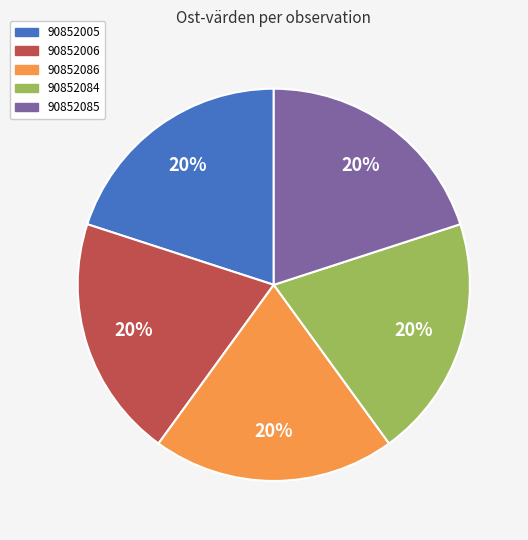

Do 90852084 and 90852086 together represent more than half of the pie?

No